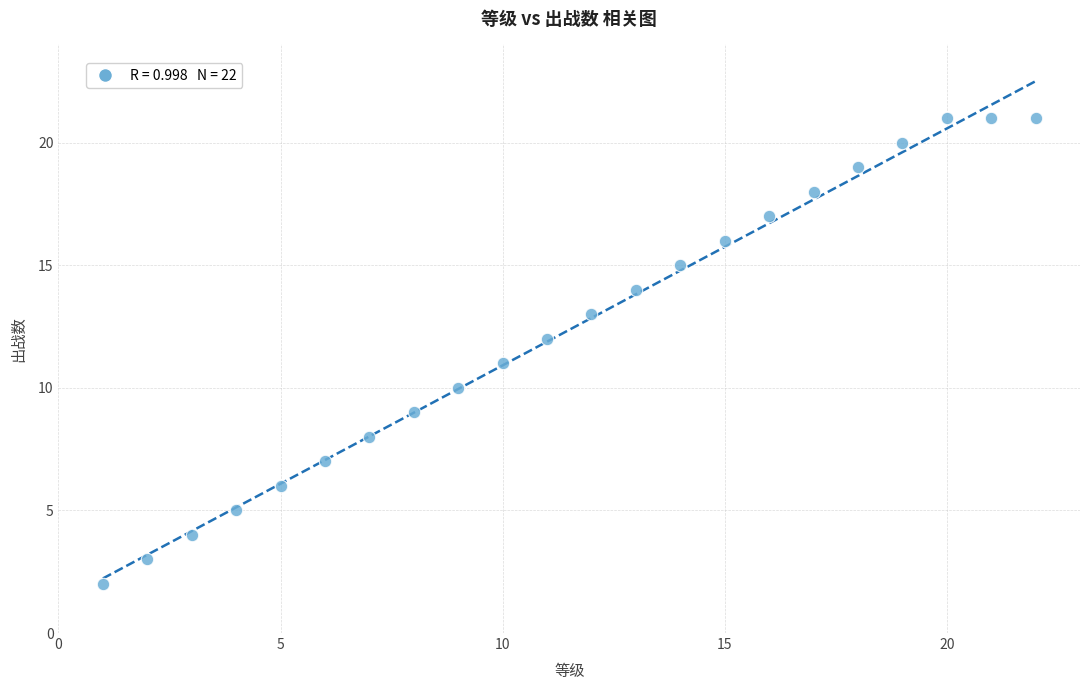

What is the range of Y values (max minus min)?

19